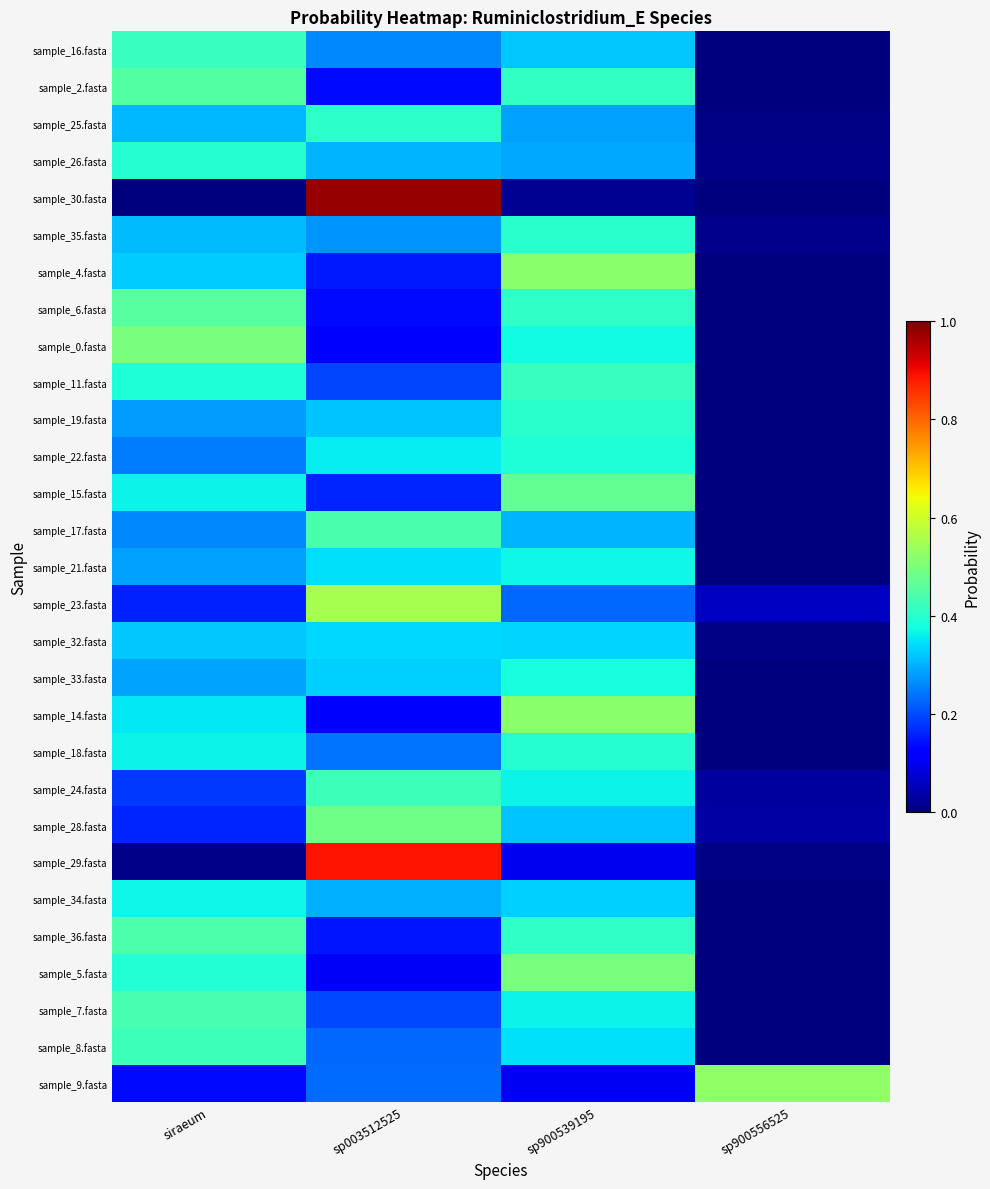

How many categories are shown in the chart?

4